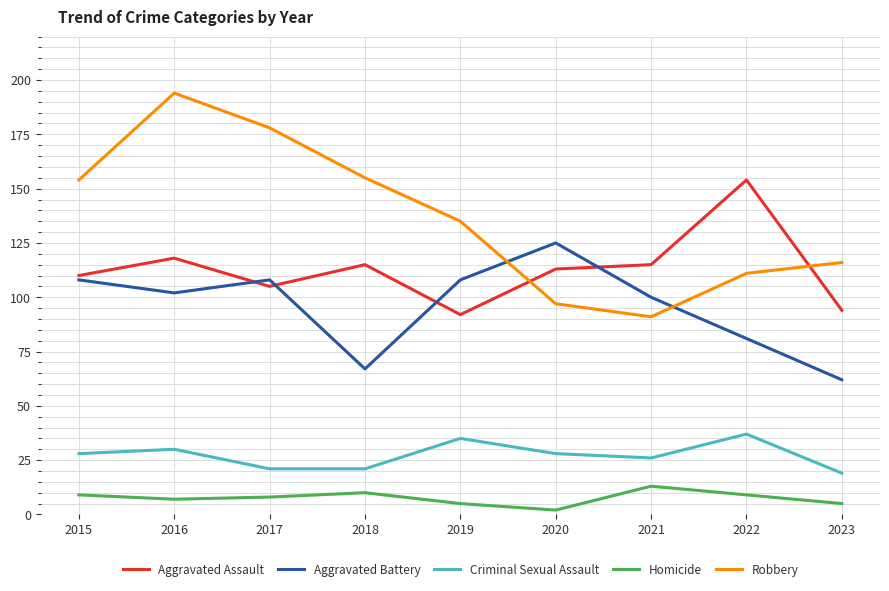

Which series has the widest spread of values?

Robbery